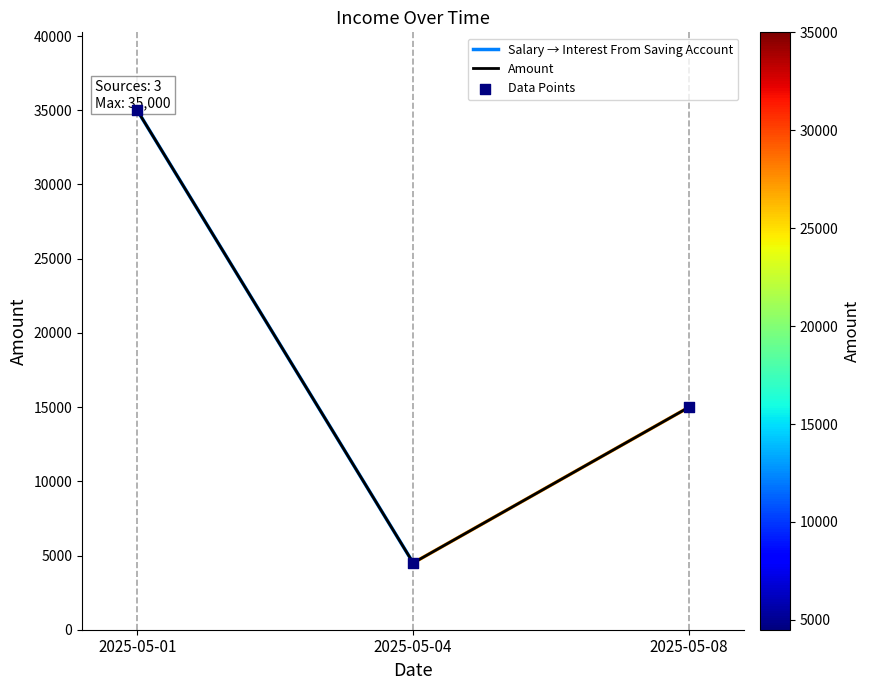

Approximately how many times larger is the value at 2025-05-01 compared to 2025-05-08?

2.3